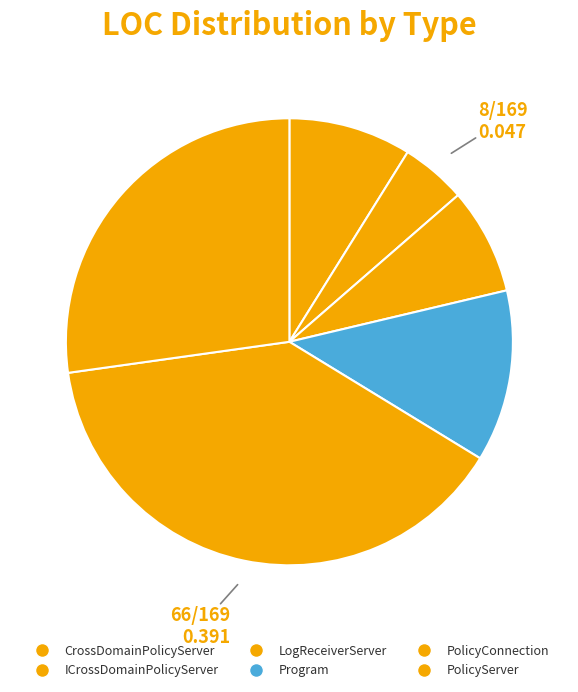

Count the number of slices in the pie.

6